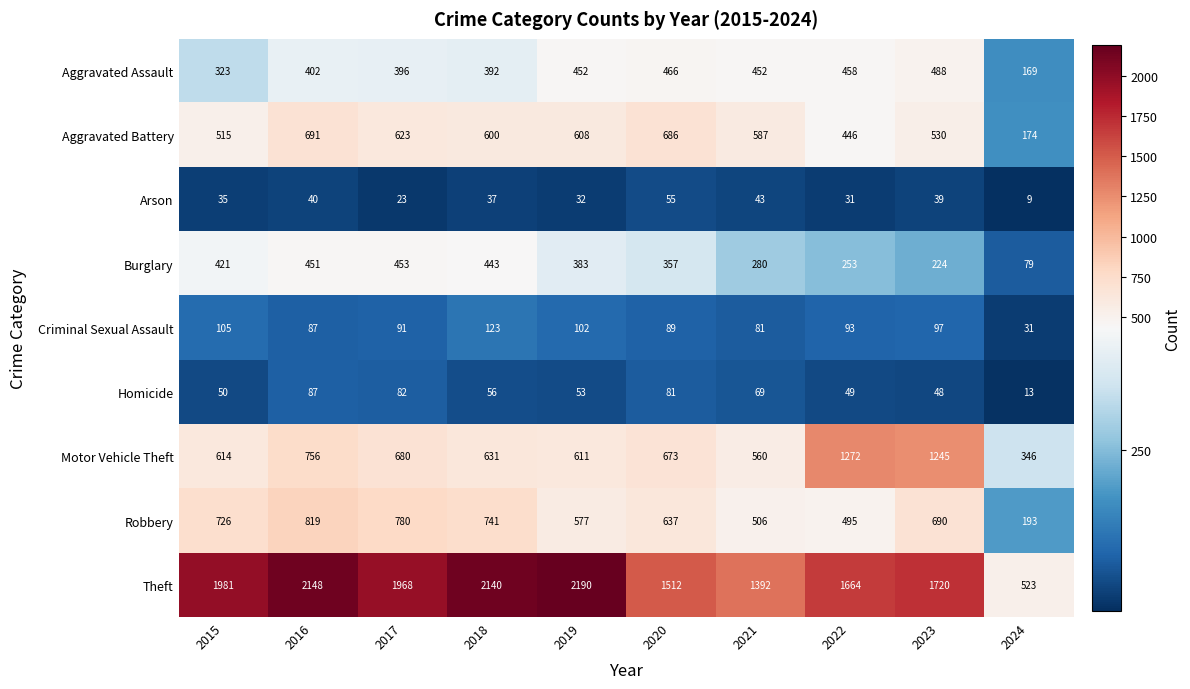

What is the spread (max minus min) of values at 2024?

514